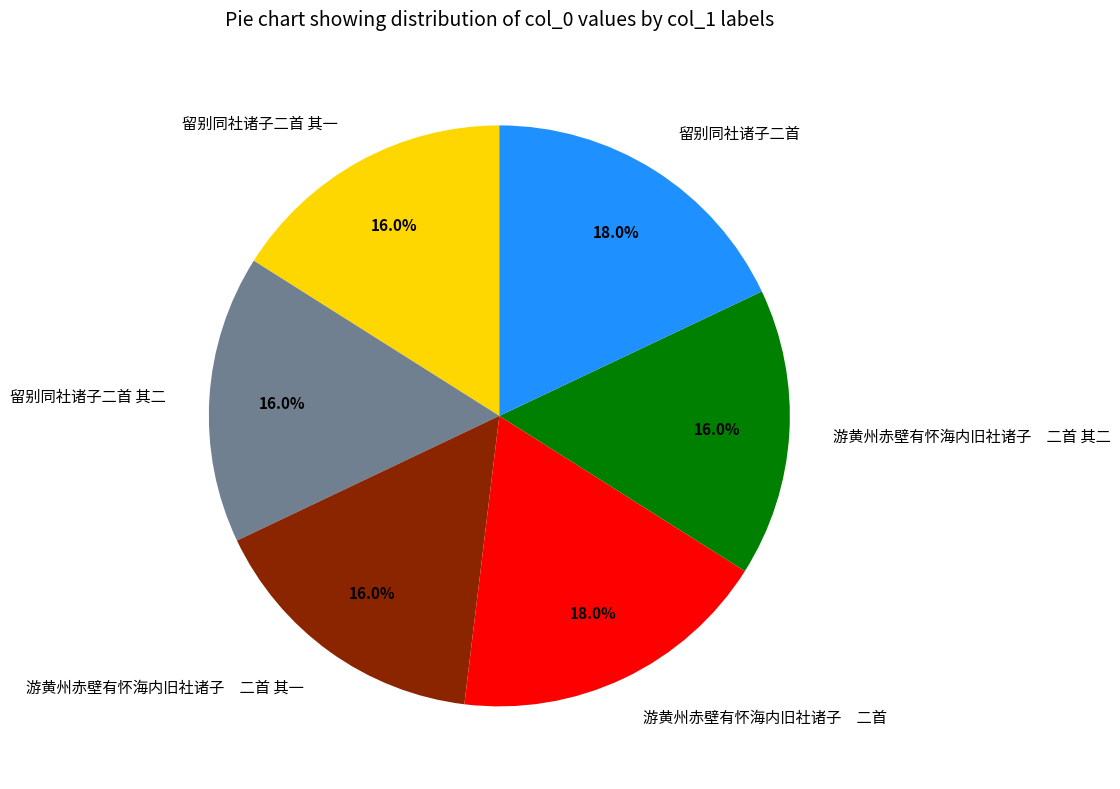

Approximately how many times larger is the value at 游黄州赤壁有怀海内旧社诸子 二首 其一 compared to 游黄州赤壁有怀海内旧社诸子 二首 其二?

1.0